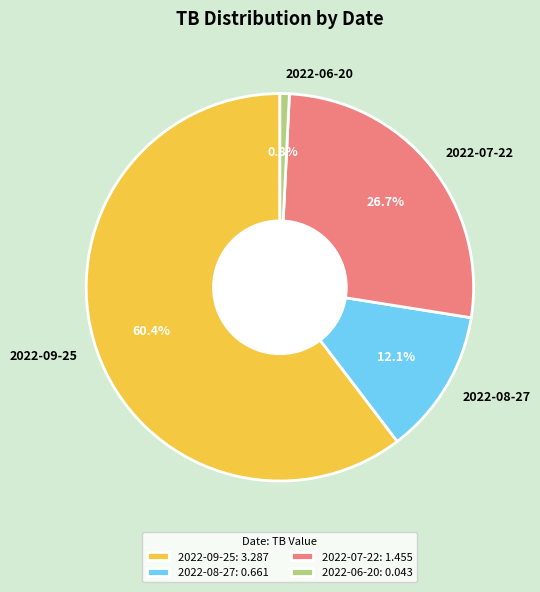

To the nearest percent, what percentage of the pie is 2022-07-22?

27%